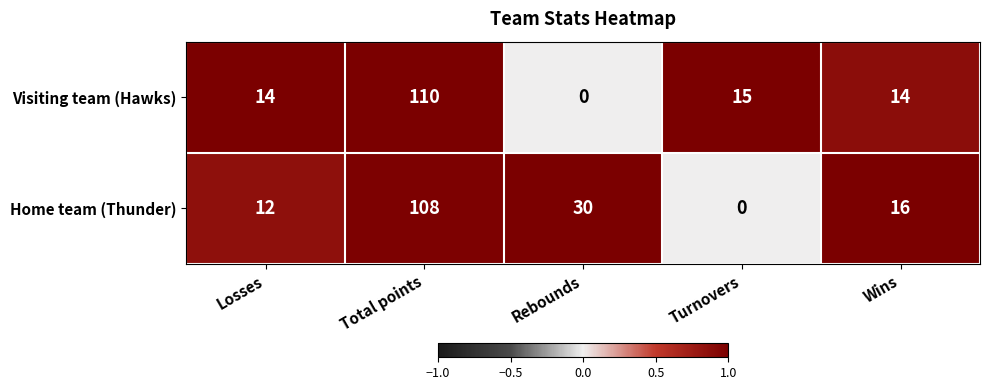

What is the total value across all series at Turnovers?

15